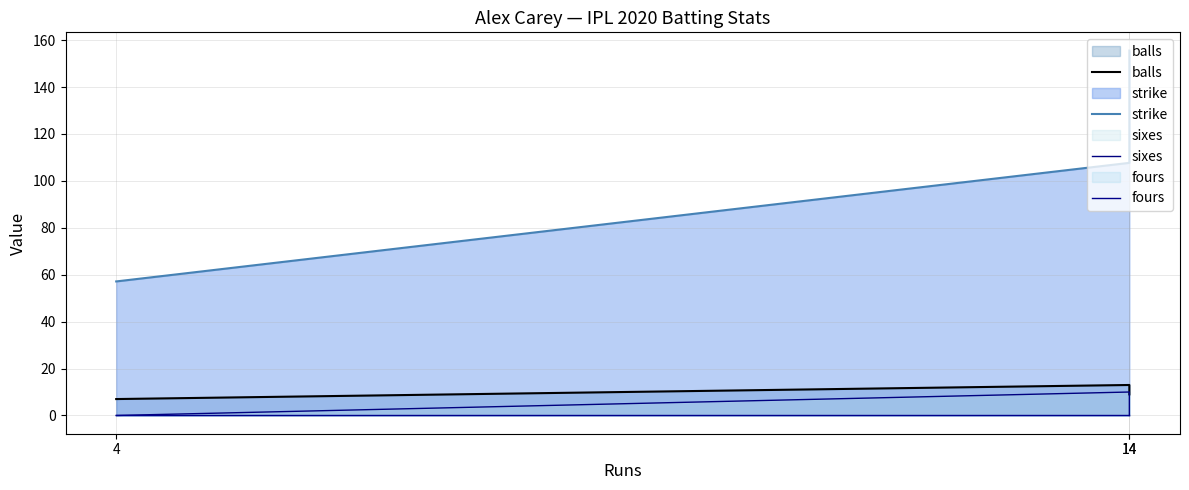

What are all the series names shown in the legend?

balls, strike, sixes, fours